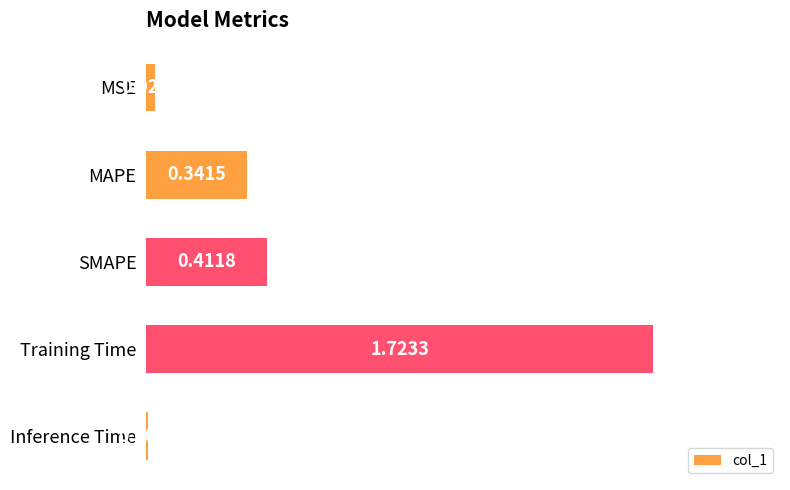

Between MAPE and SMAPE, which is larger?

SMAPE